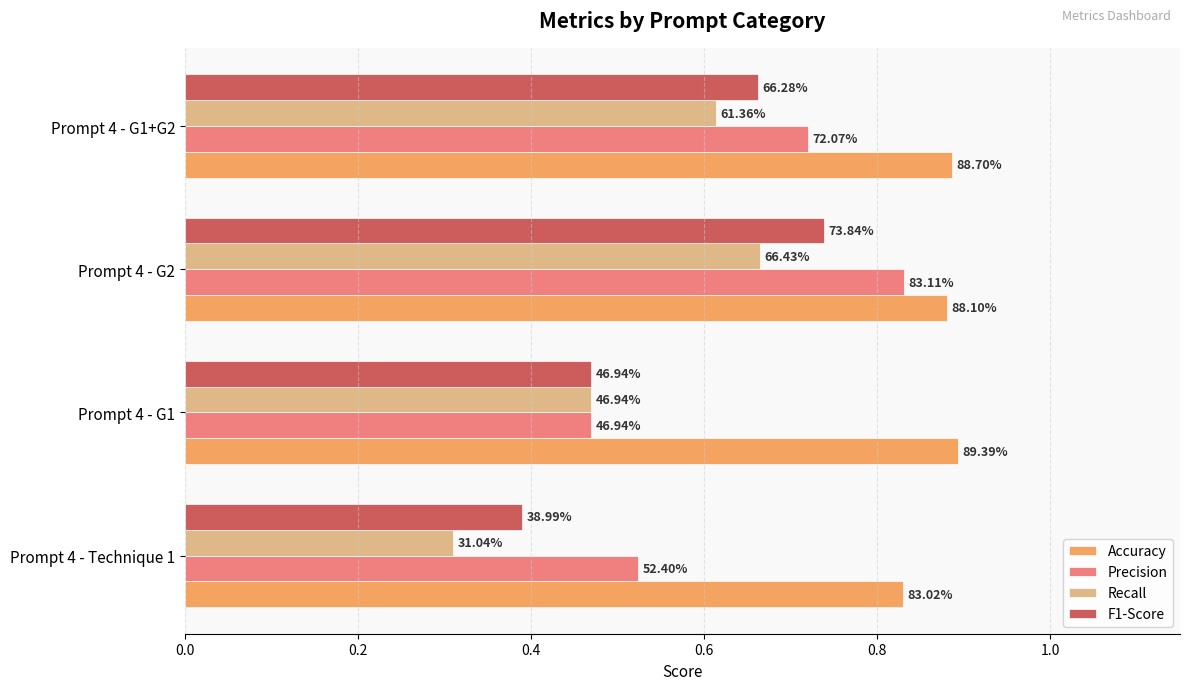

Reading right to left, list all the values displayed in this chart.

Accuracy: 0.6=0.9	0.4=0.9	0.2=0.9	0.0=0.8
Precision: 0.6=0.7	0.4=0.8	0.2=0.5	0.0=0.5
Recall: 0.6=0.6	0.4=0.7	0.2=0.5	0.0=0.3
F1-Score: 0.6=0.7	0.4=0.7	0.2=0.5	0.0=0.4